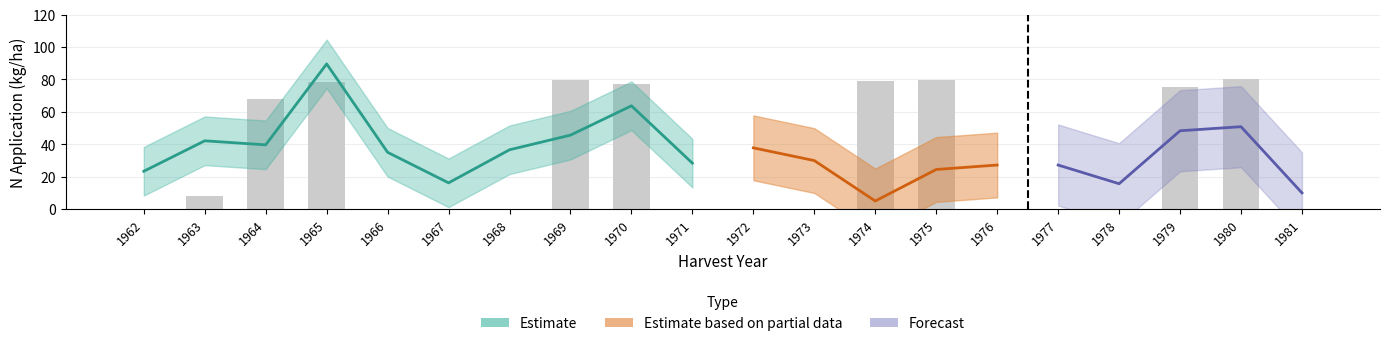

Between 1965 and 1970, which is larger?

1965